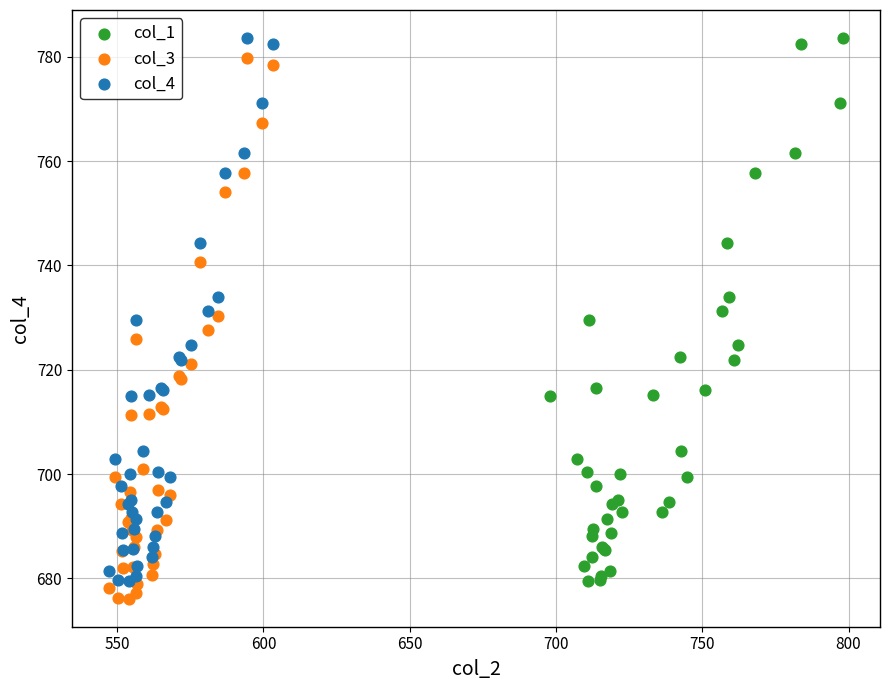

What are all the series names shown in the legend?

col_1, col_3, col_4